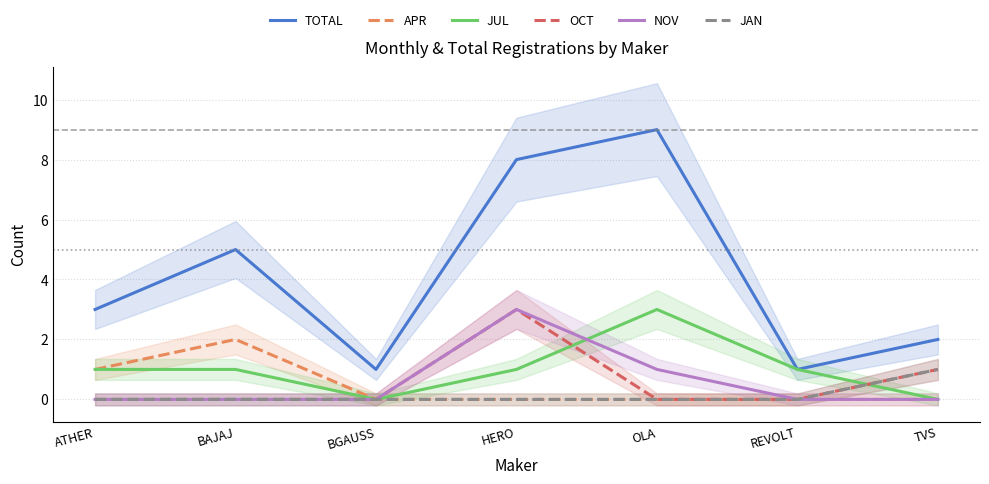

At how many categories does at least one series exceed 5?

2